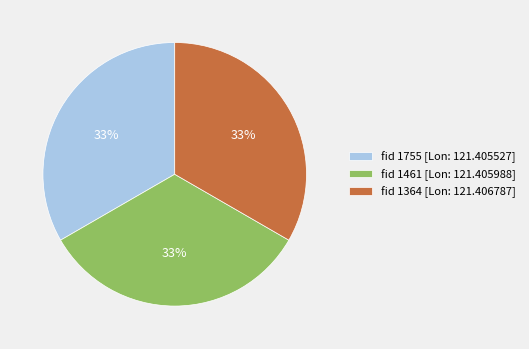

Is it true that fid 1461 [Lon: 121.405988] is 33% of the pie?

True